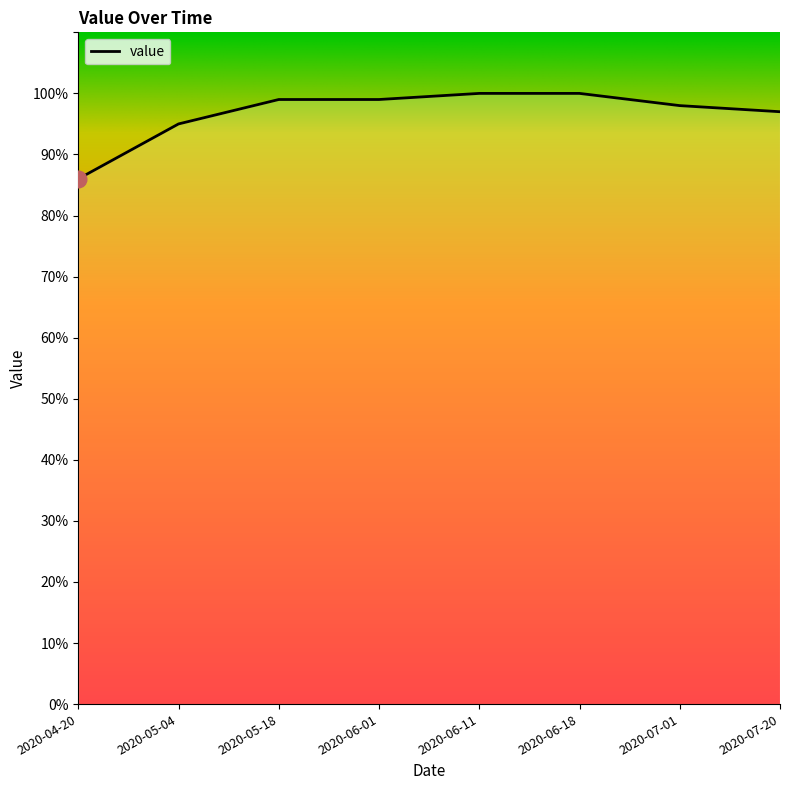

What is the maximum value shown in the chart?

100